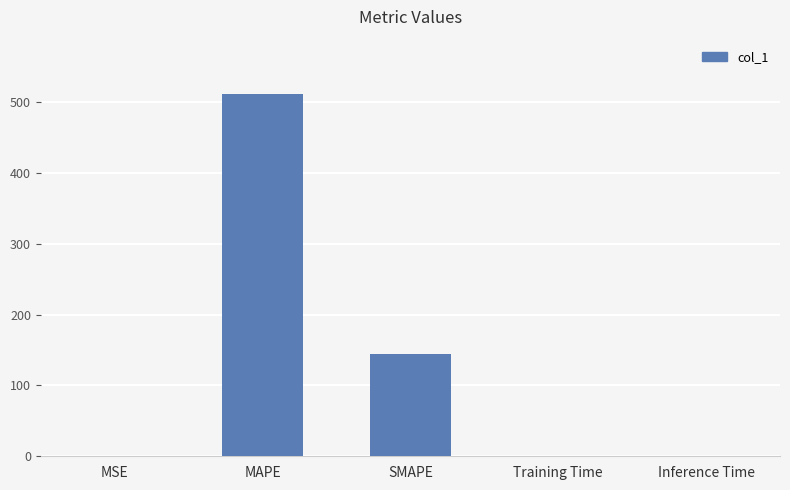

What is the change in value from MAPE to Training Time?

-511.7